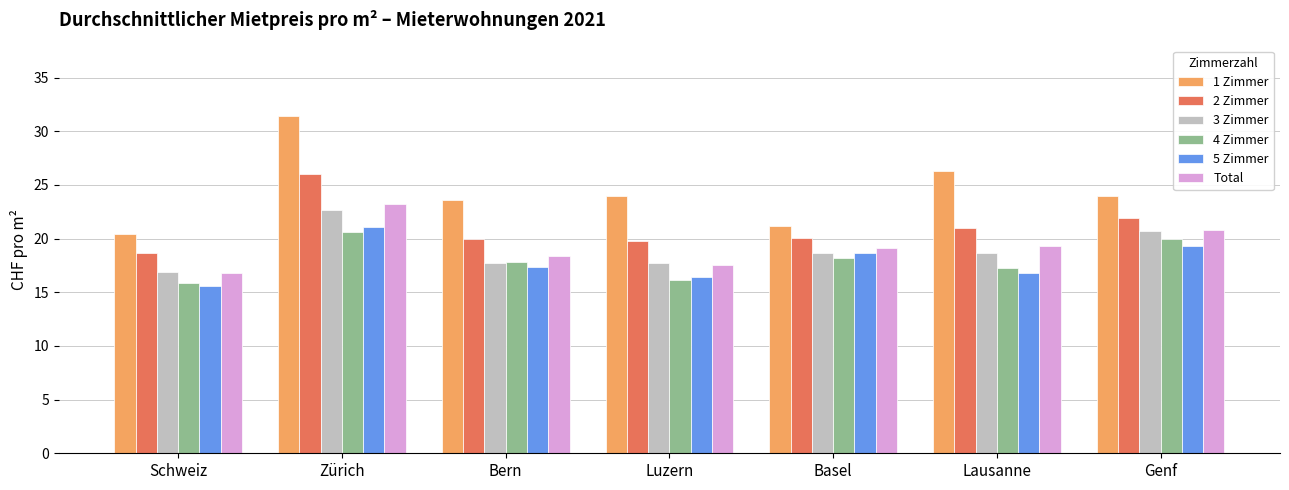

Rank the series by their maximum value, from highest to lowest.

1 Zimmer, 2 Zimmer, Total, 3 Zimmer, 5 Zimmer, 4 Zimmer